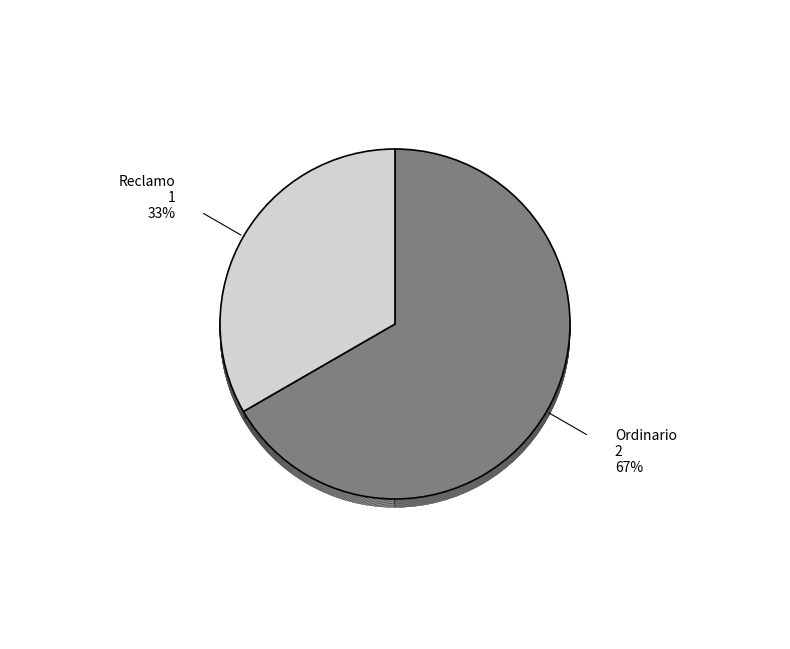

Is it true that Reclamo is 33% of the pie?

True